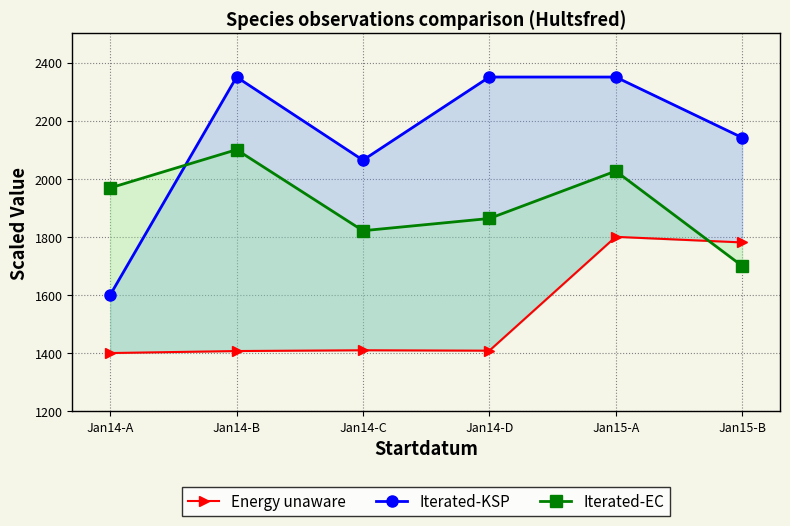

At how many categories does at least one series exceed 1497?

6